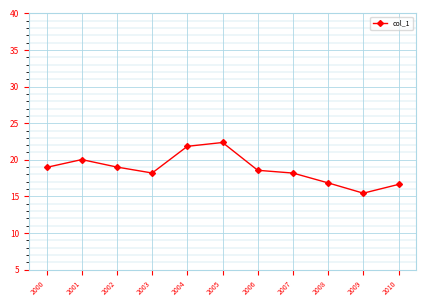

What is the smallest value displayed?

15.4